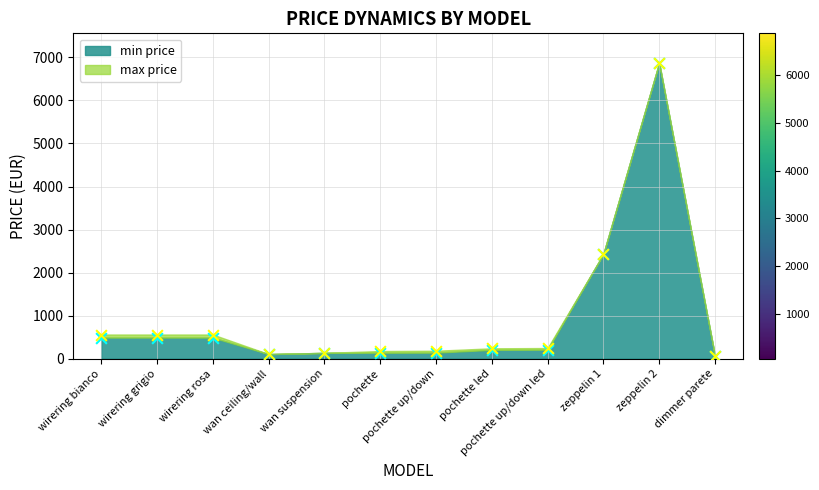

Which series has the largest total across all categories?

max price